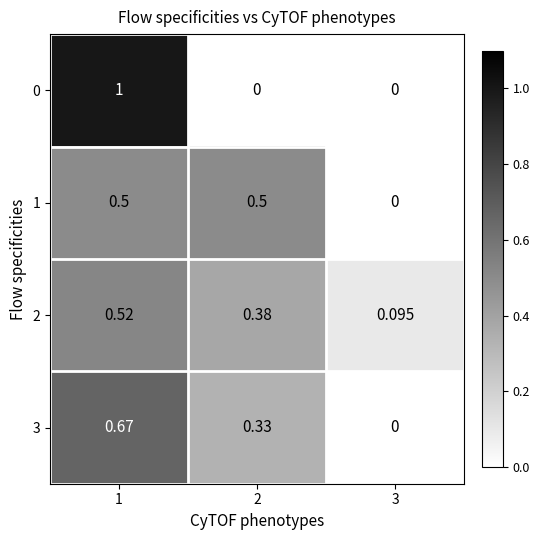

What is the greatest value displayed?

1.0